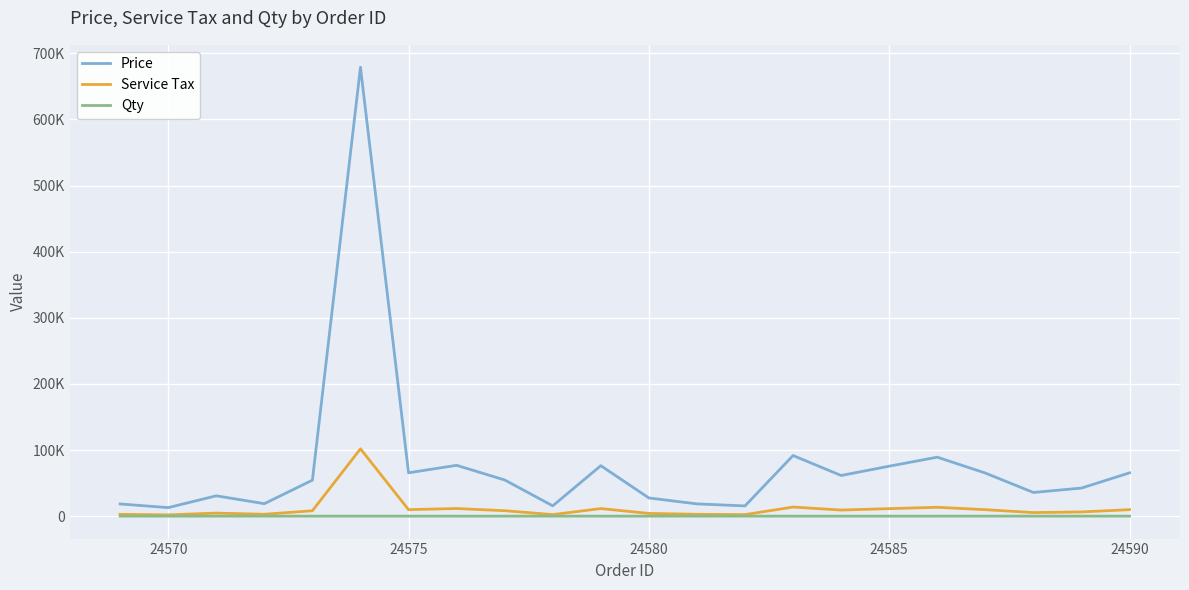

What is the greatest value displayed?

678788.0